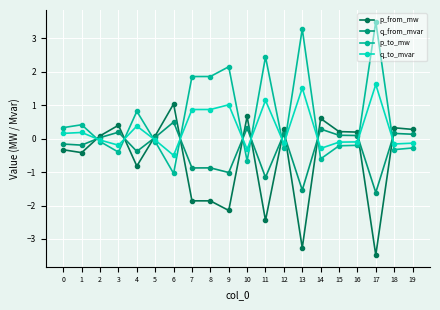

How many values in q_from_mvar are above zero?

11